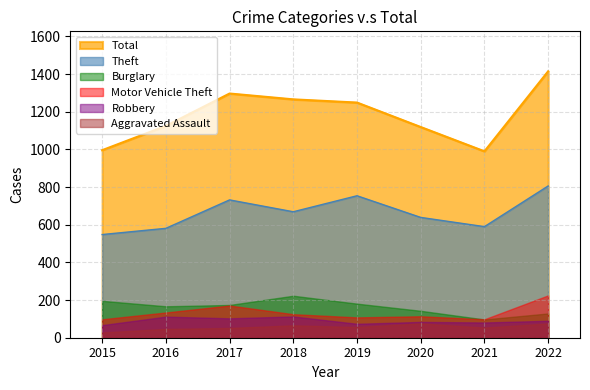

Rank the series at 2019 from lowest to highest value.

Aggravated Assault, Robbery, Motor Vehicle Theft, Burglary, Theft, Total